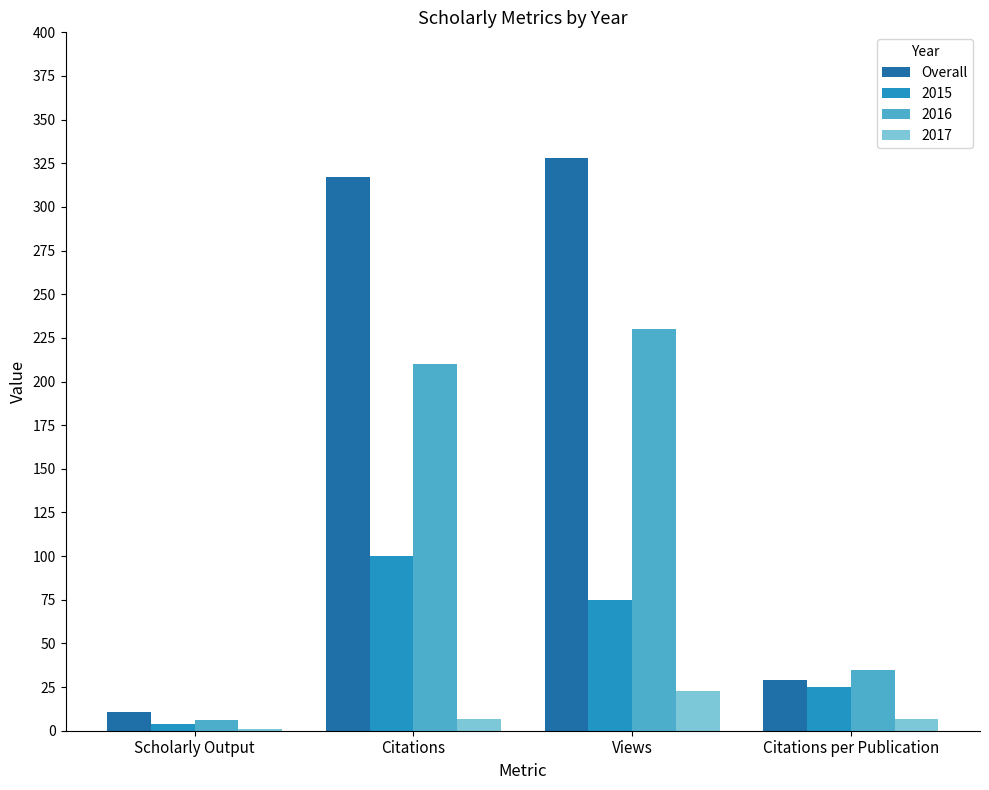

Does the chart contain stacked bars?

No